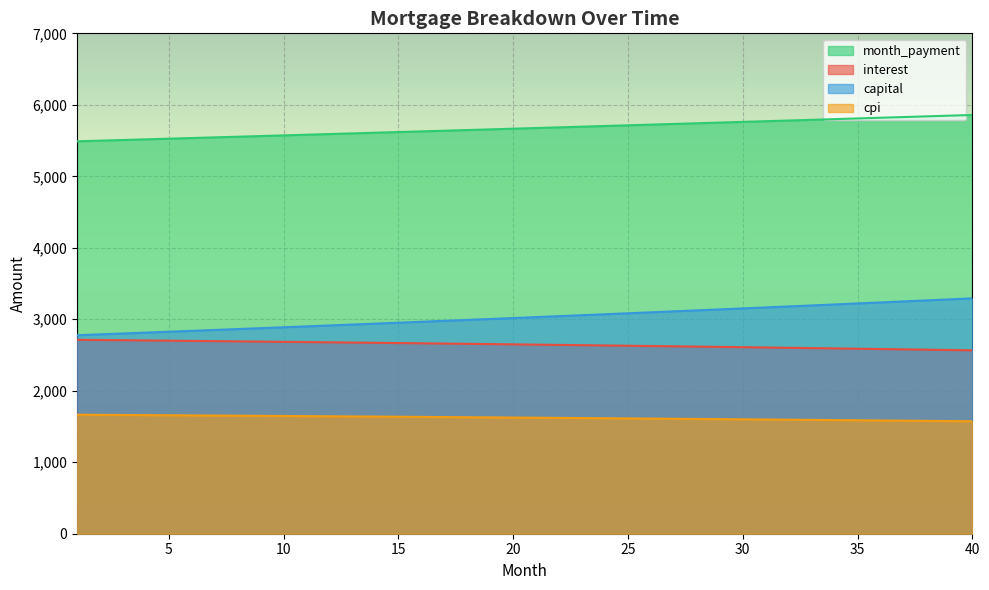

True or false: capital and interest cross at least once.

False